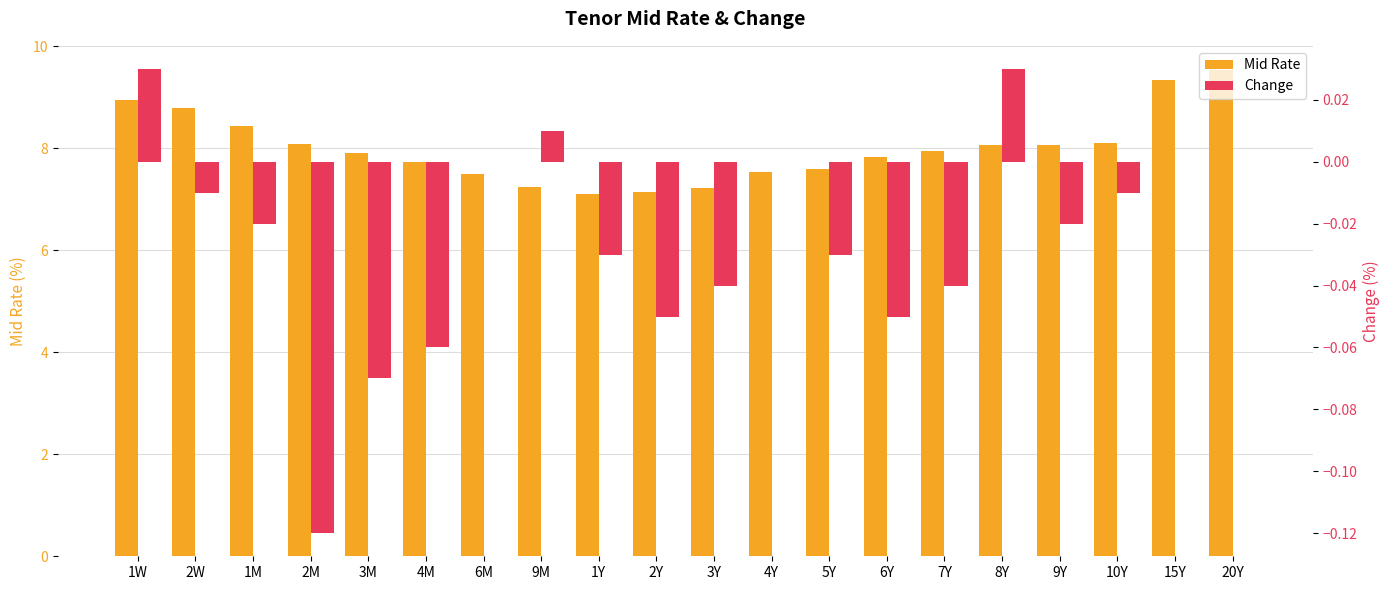

What is the difference between the Mid Rate values at 20Y and 2Y?

2.4